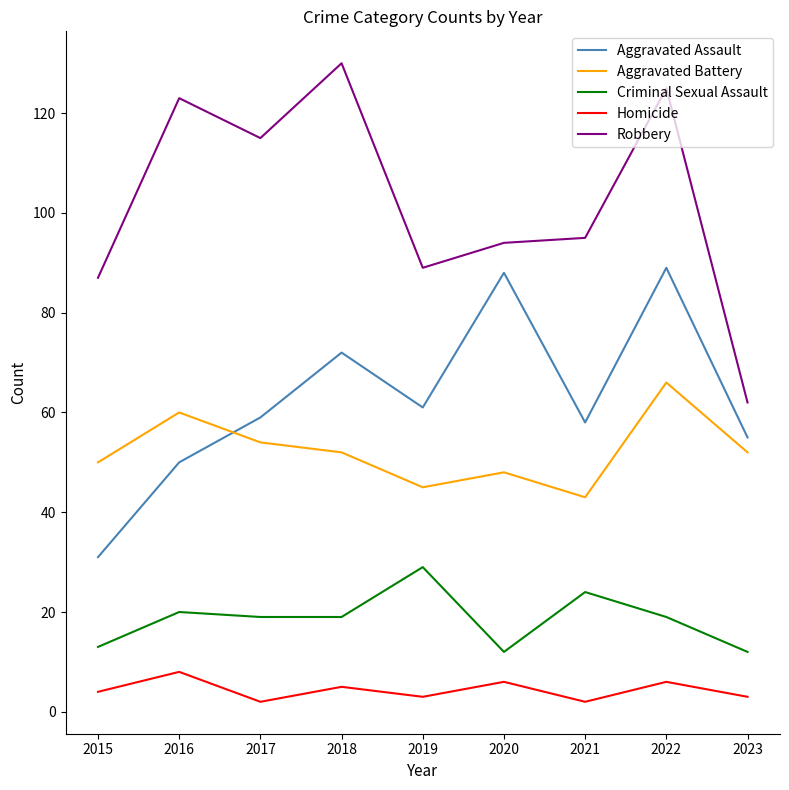

Between 2015 and 2018, which series saw the biggest shift?

Robbery